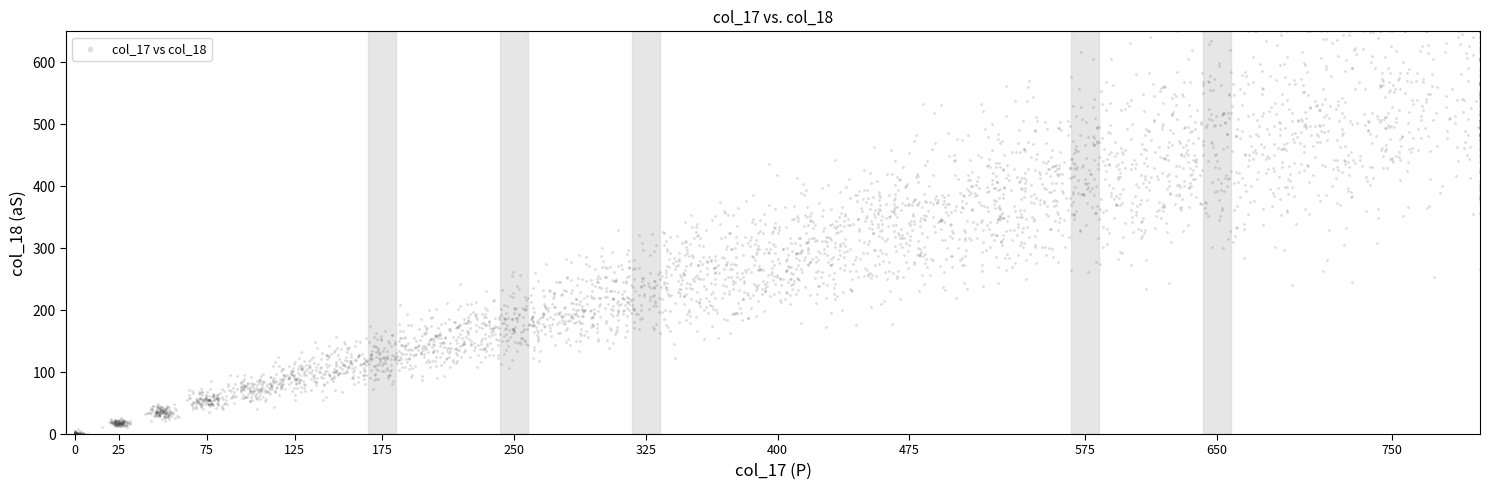

What is the range of Y values (max minus min)?

650.0